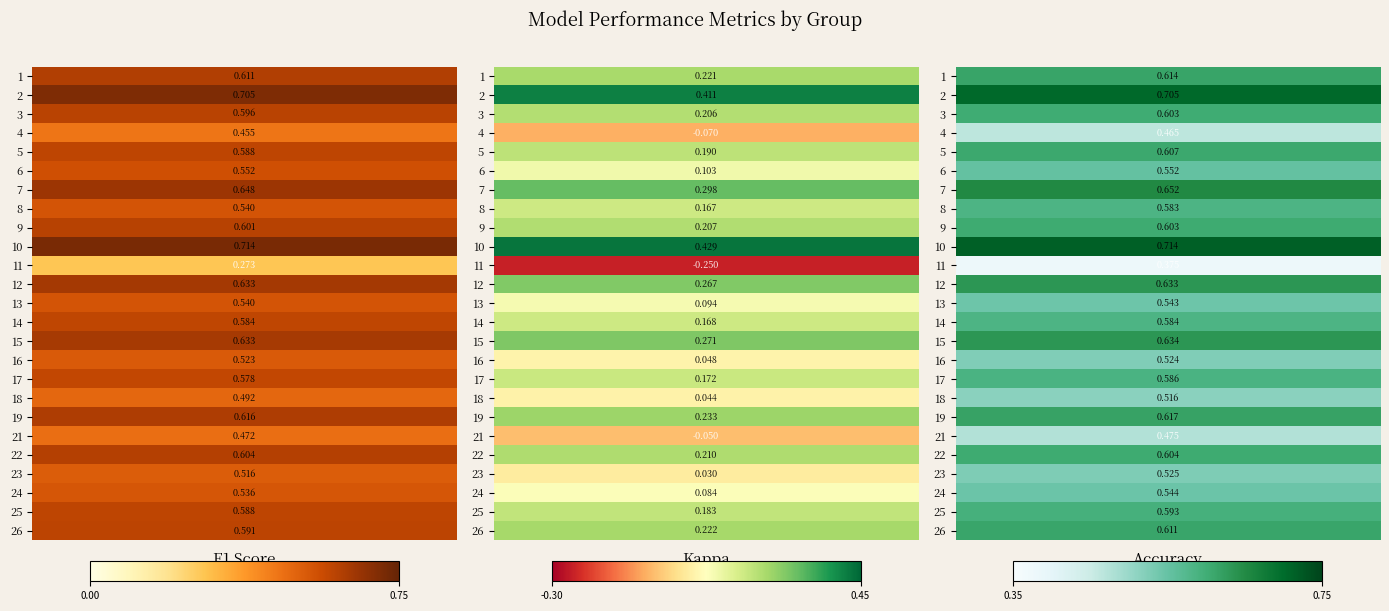

What is the average value of the 1 series?

0.6